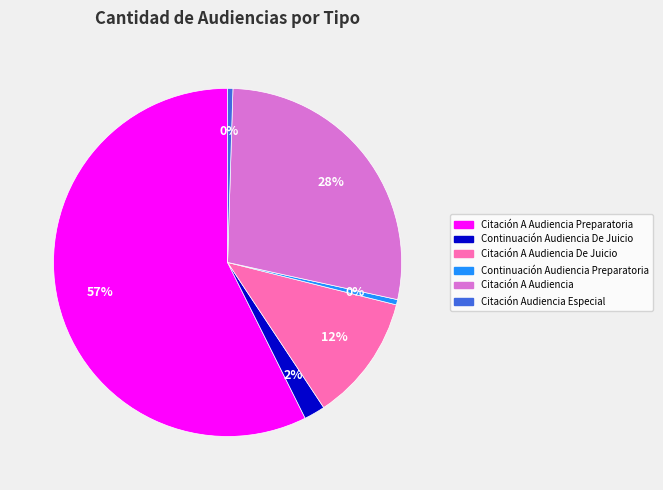

Does any single category account for the majority?

Yes